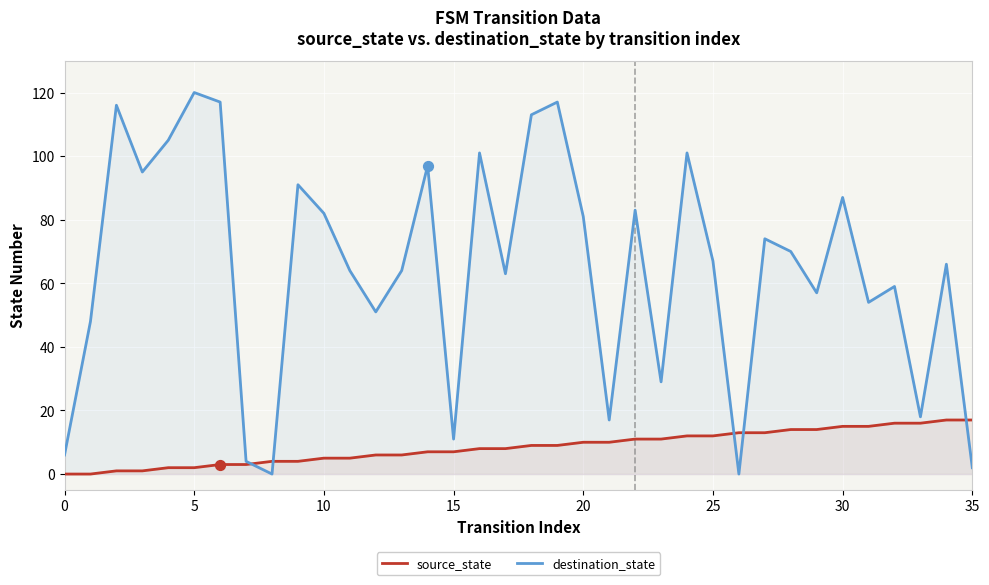

What is the total value across all series at 34?

83